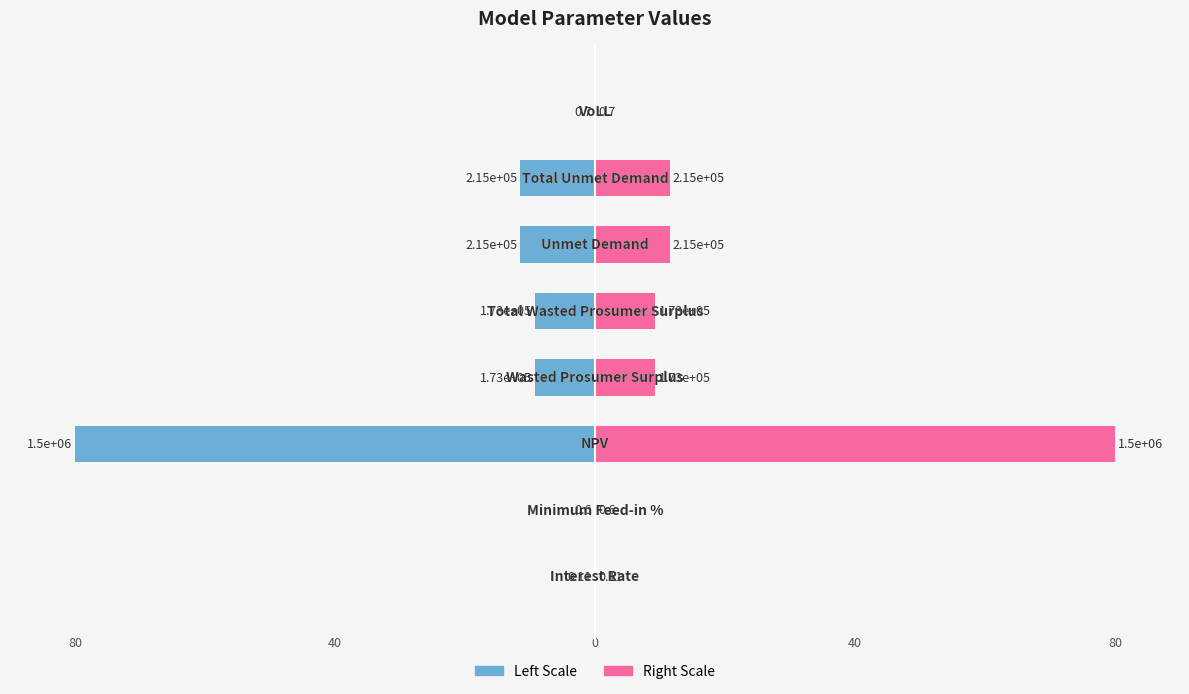

What is the difference between the second highest and minimum values in the Value (Right) series?

11.5